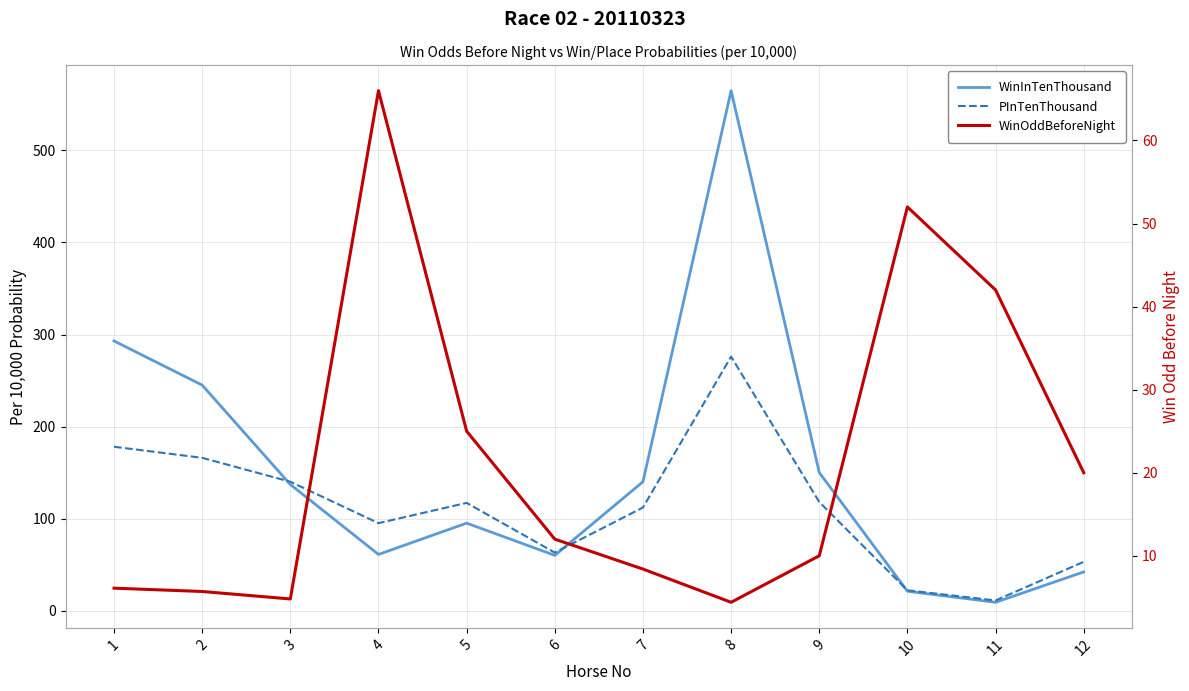

Between 6 and 12, which series saw the biggest shift?

WinInTenThousand